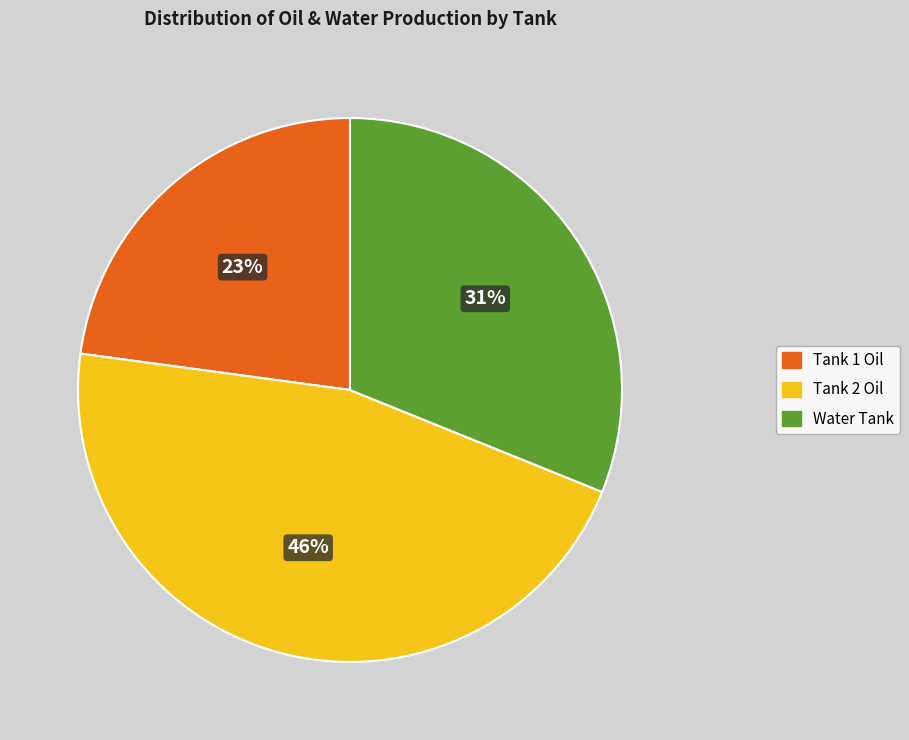

Which has a higher value, Water Tank or Tank 2 Oil?

Tank 2 Oil